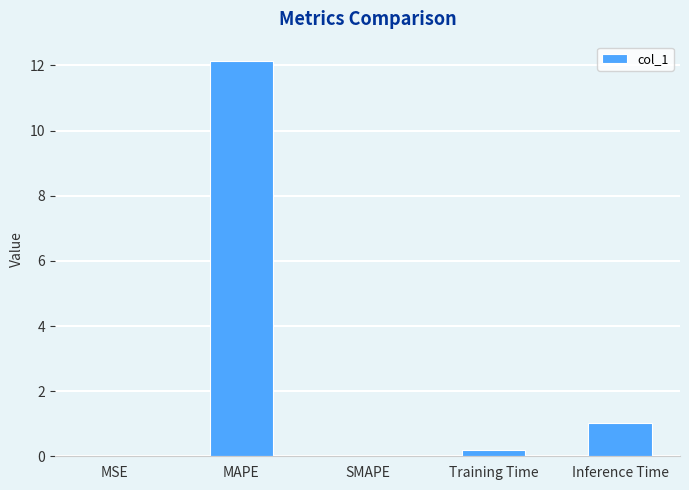

Between Training Time and MAPE, which is larger?

MAPE